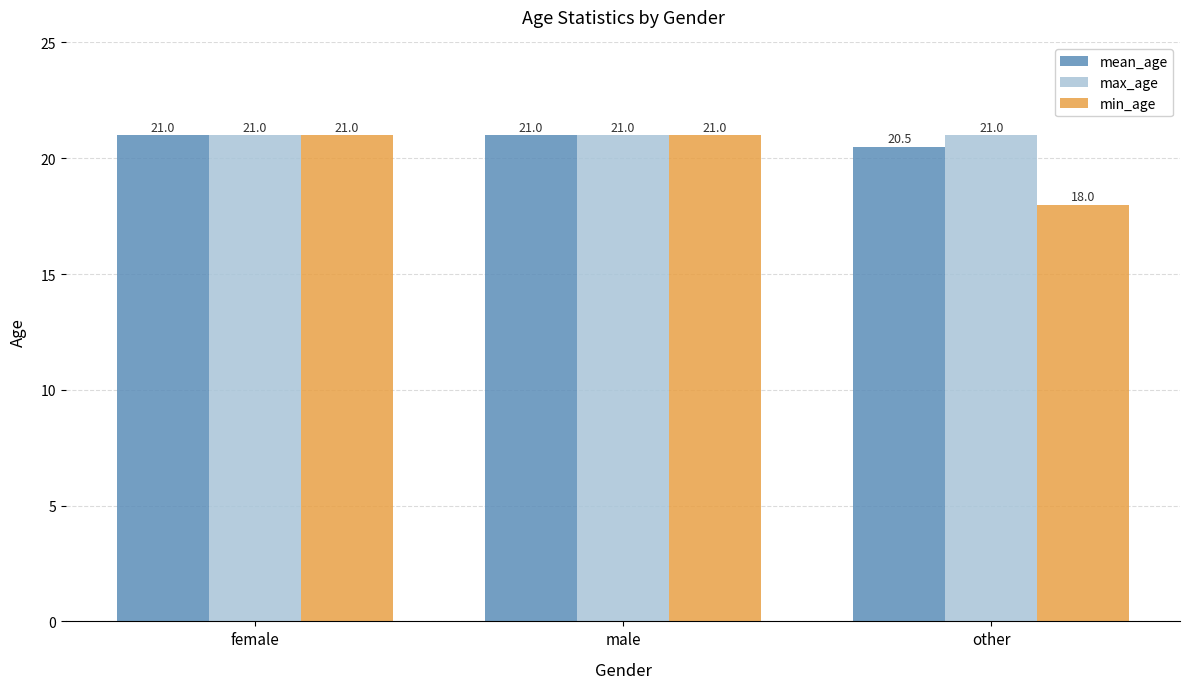

Rank the series by their average value, from highest to lowest.

max_age, mean_age, min_age